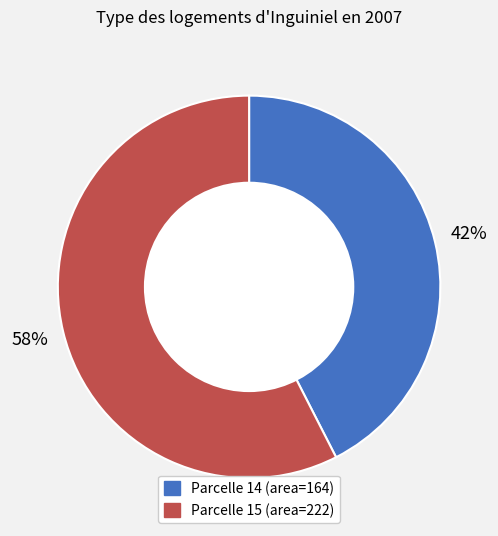

Is there any slice that represents more than half of the pie?

Yes